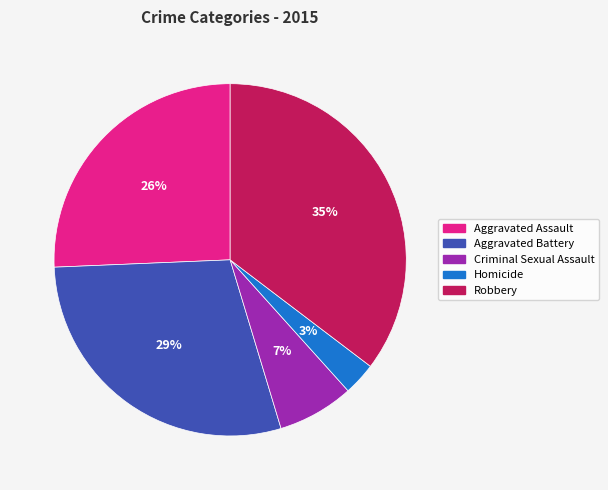

To the nearest percent, what portion does Homicide represent?

3%